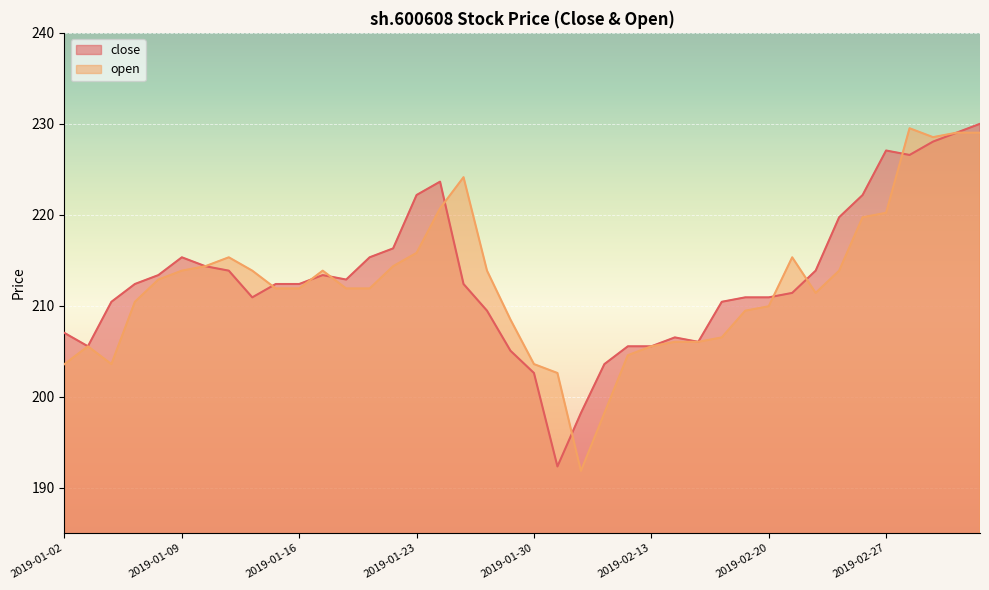

How many times do close and open cross each other?

8